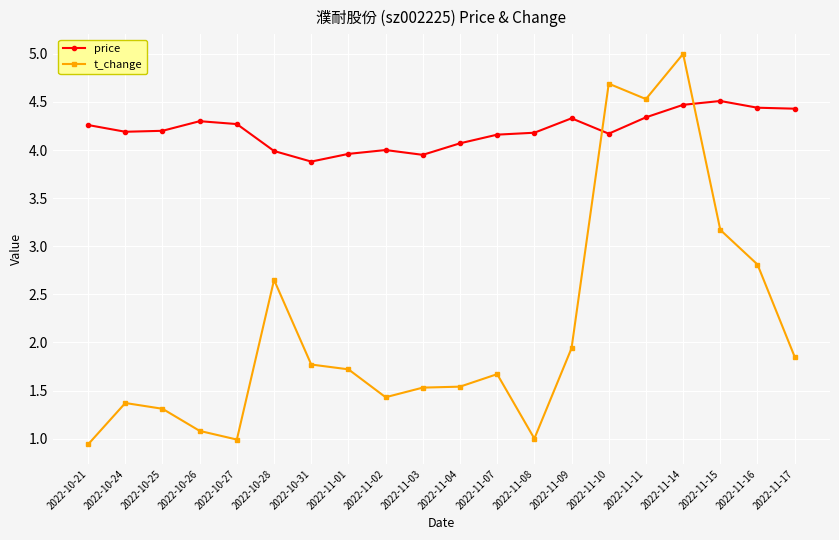

At which label does price first exceed 4?

2022-10-21